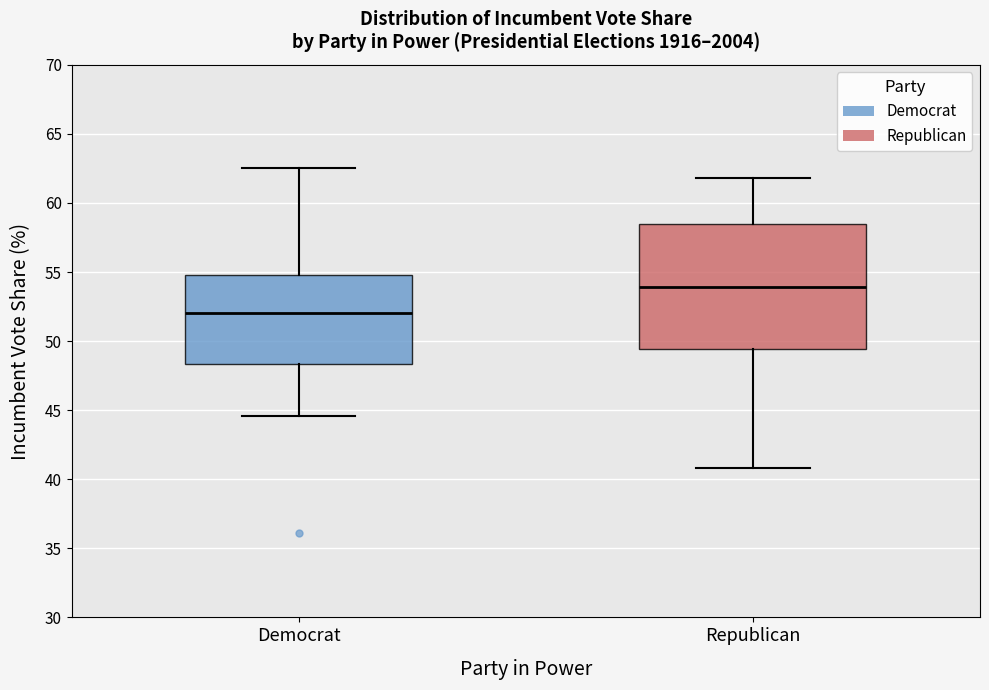

Which box's median line is the lowest?

Democrat